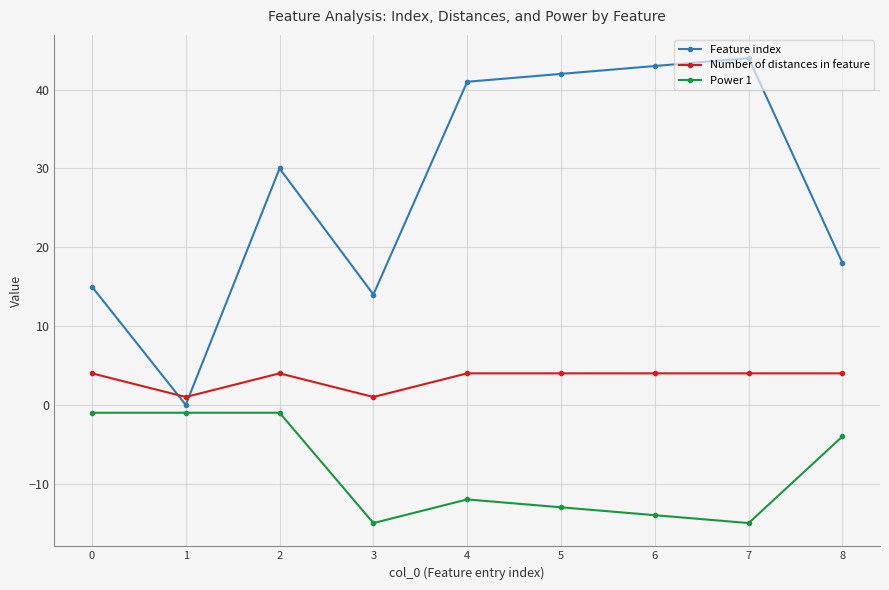

Between 3 and 4, which series saw the biggest shift?

Feature index